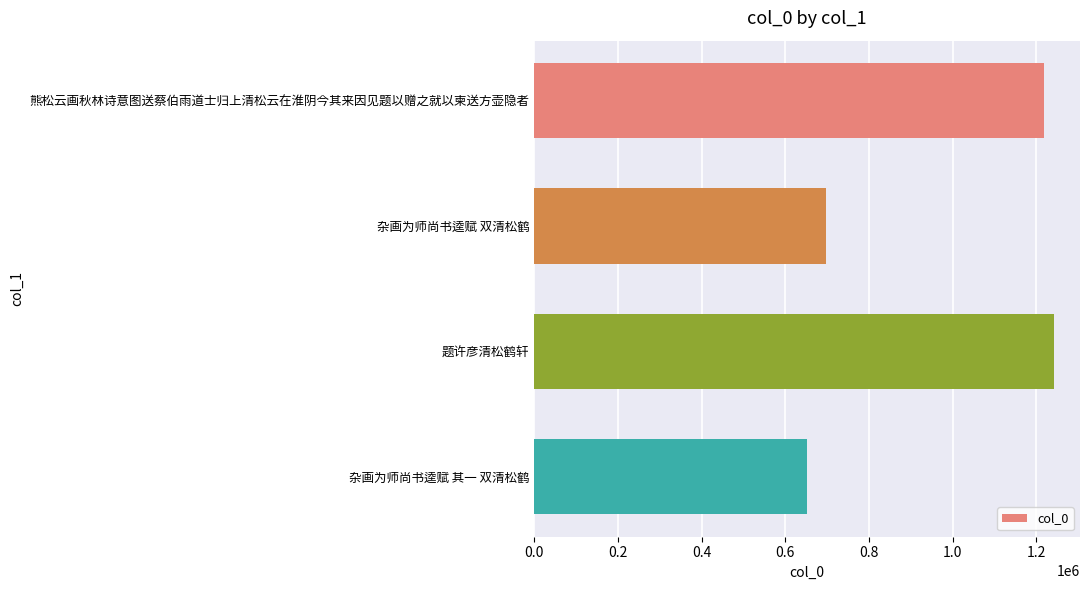

What is the ratio of the value at 杂画为师尚书逵赋 其一 双清松鹤 to the value at 题许彦清松鹤轩?

0.5